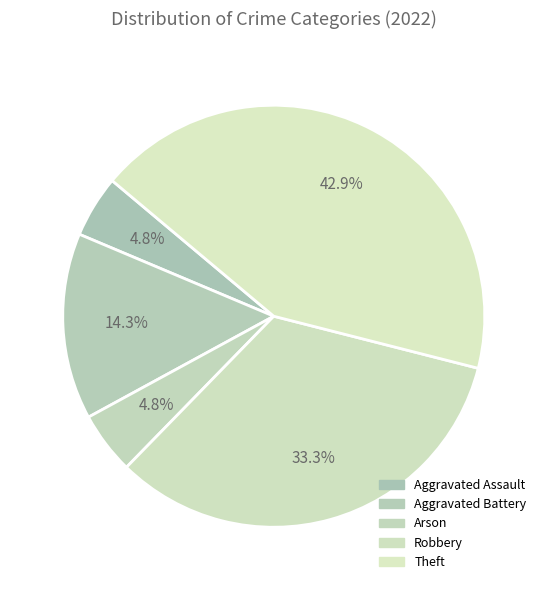

To the nearest percent, what is the average slice percentage?

20%